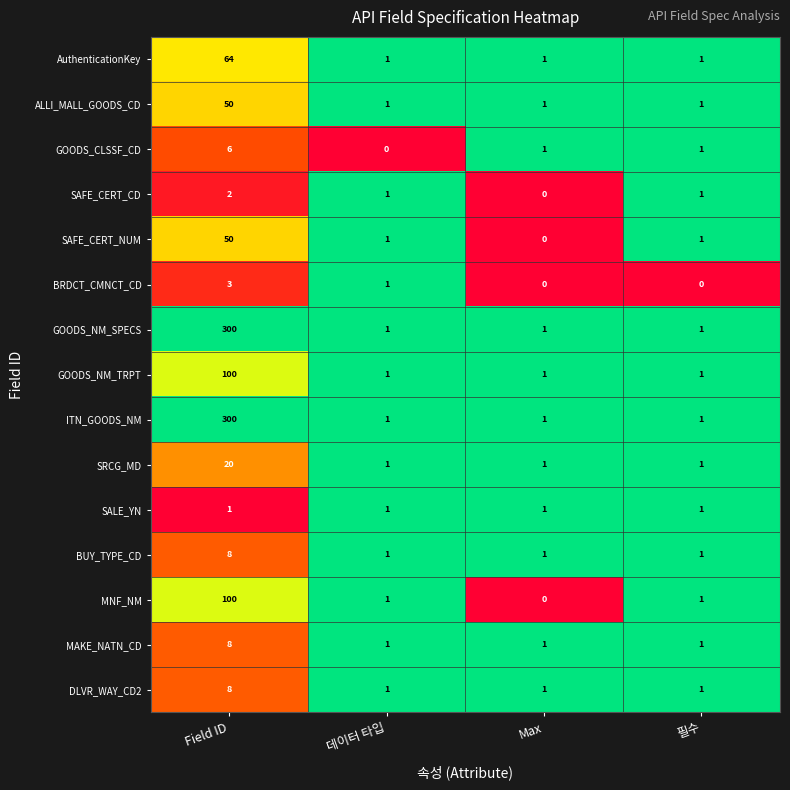

Count the number of data series in this chart.

15